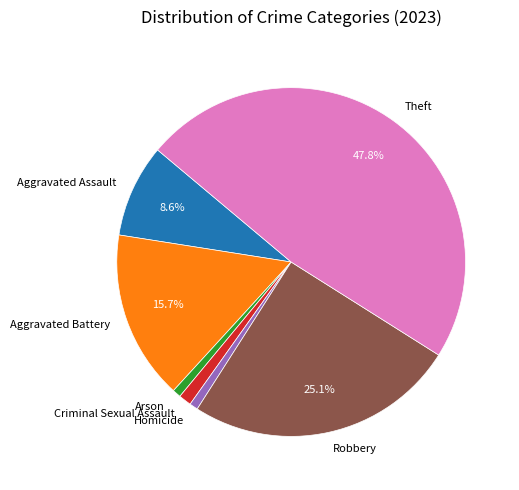

Does Aggravated Battery represent more than half of the total?

No